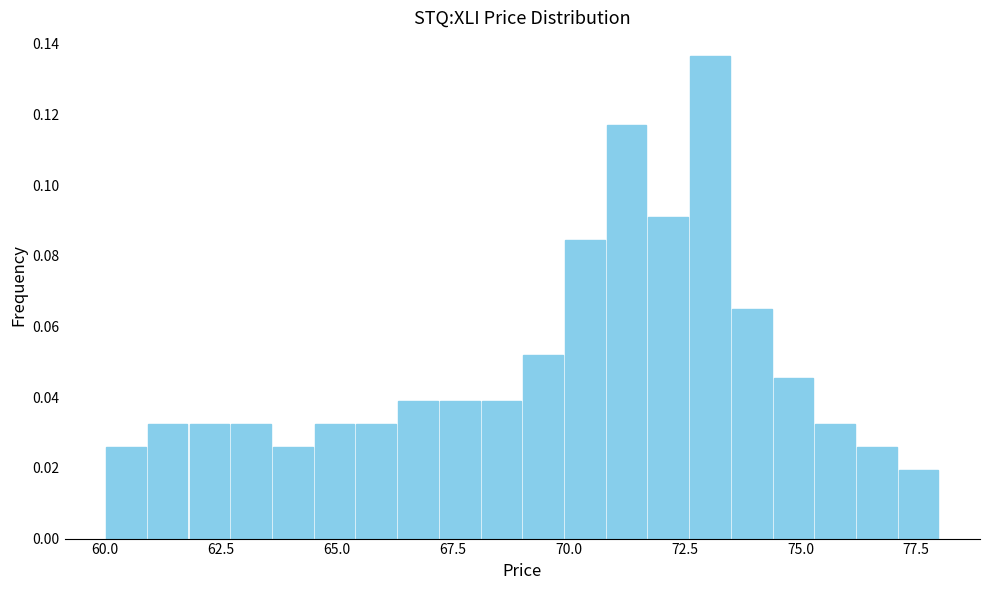

Read against the x-axis, roughly where is the centre of the tallest bar?

73.0